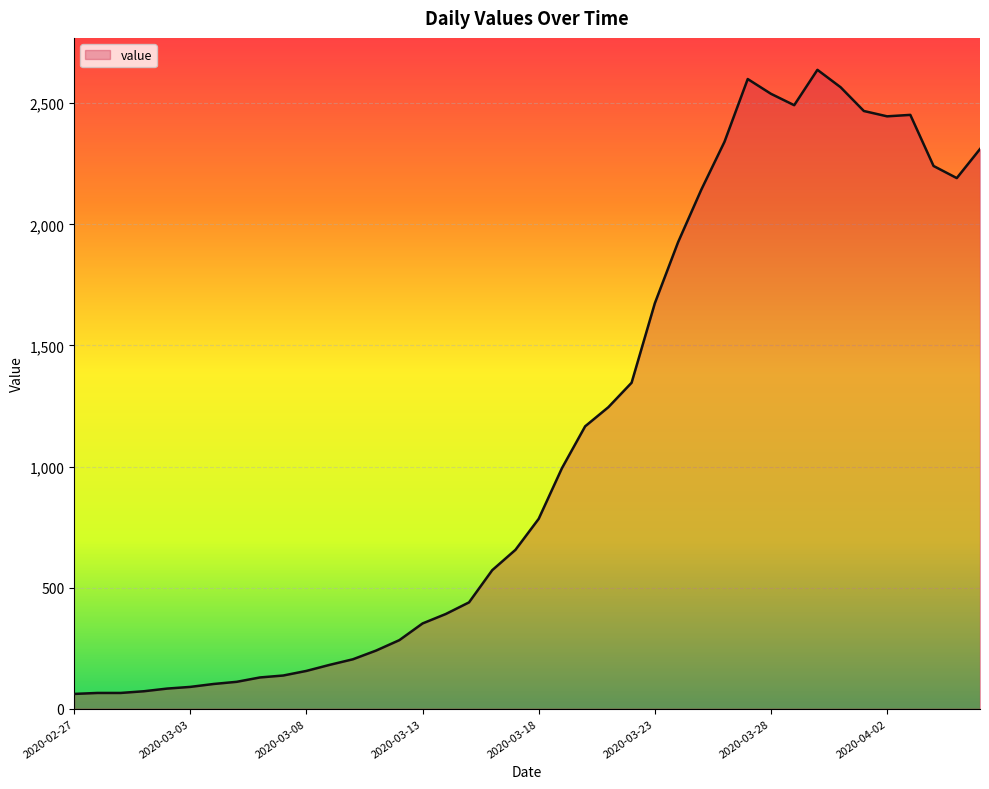

True or false: there are more than 2 points higher than both neighbors.

True